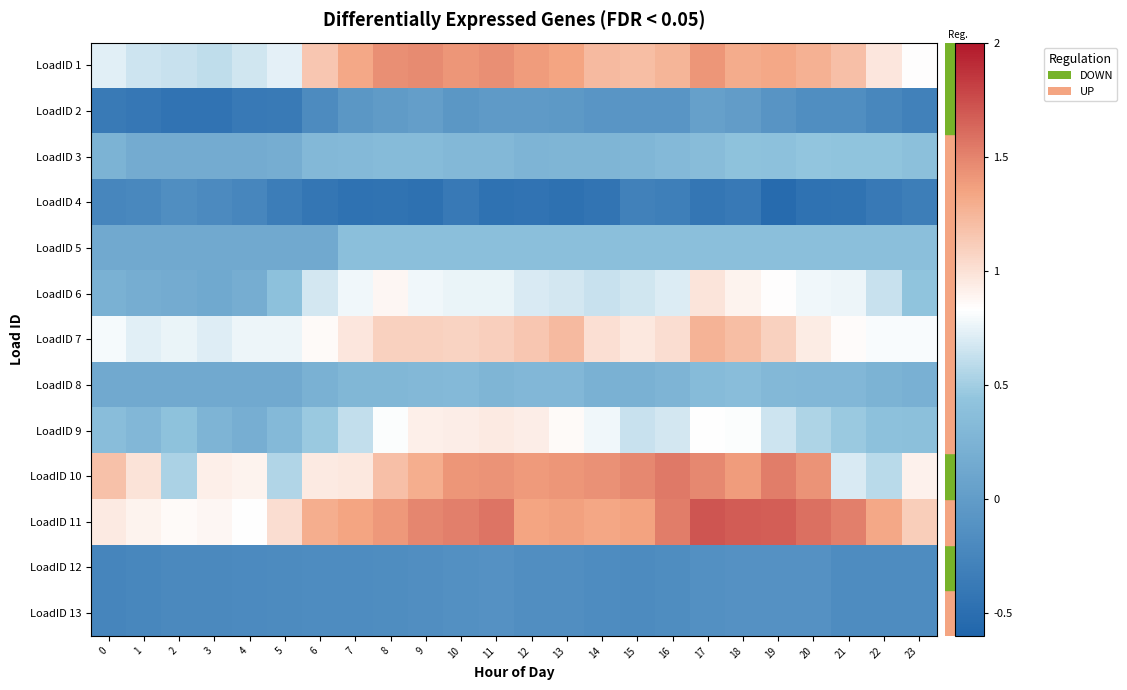

What is the total value across all series at 6?

5.1